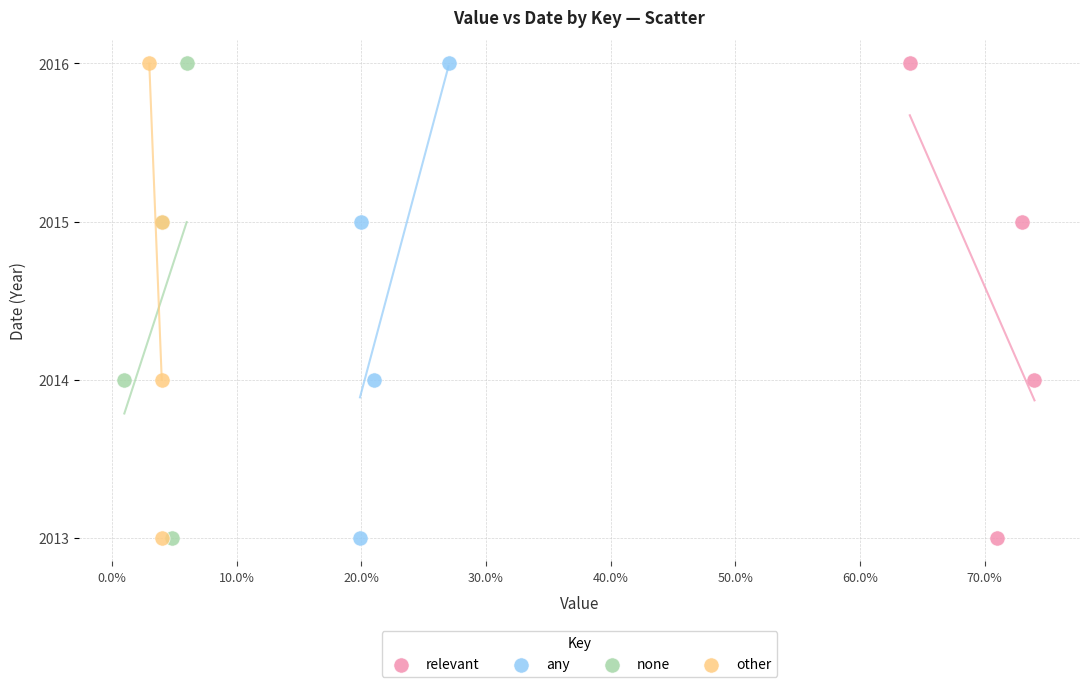

What are all the series names shown in the legend?

relevant, any, none, other